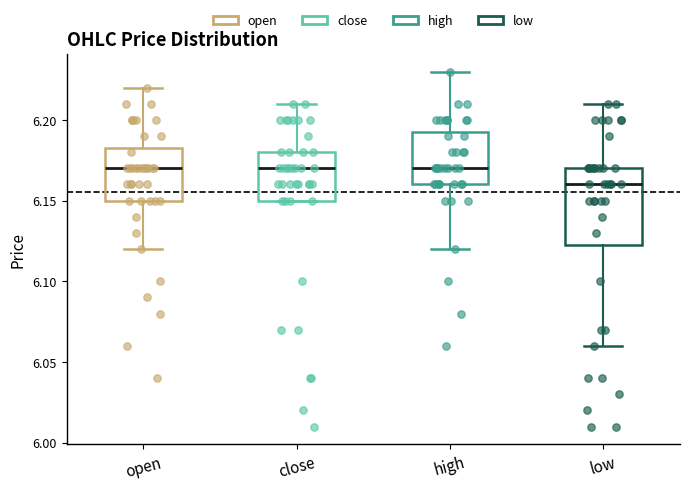

Which box is the tallest, from its lower edge to its upper edge?

low